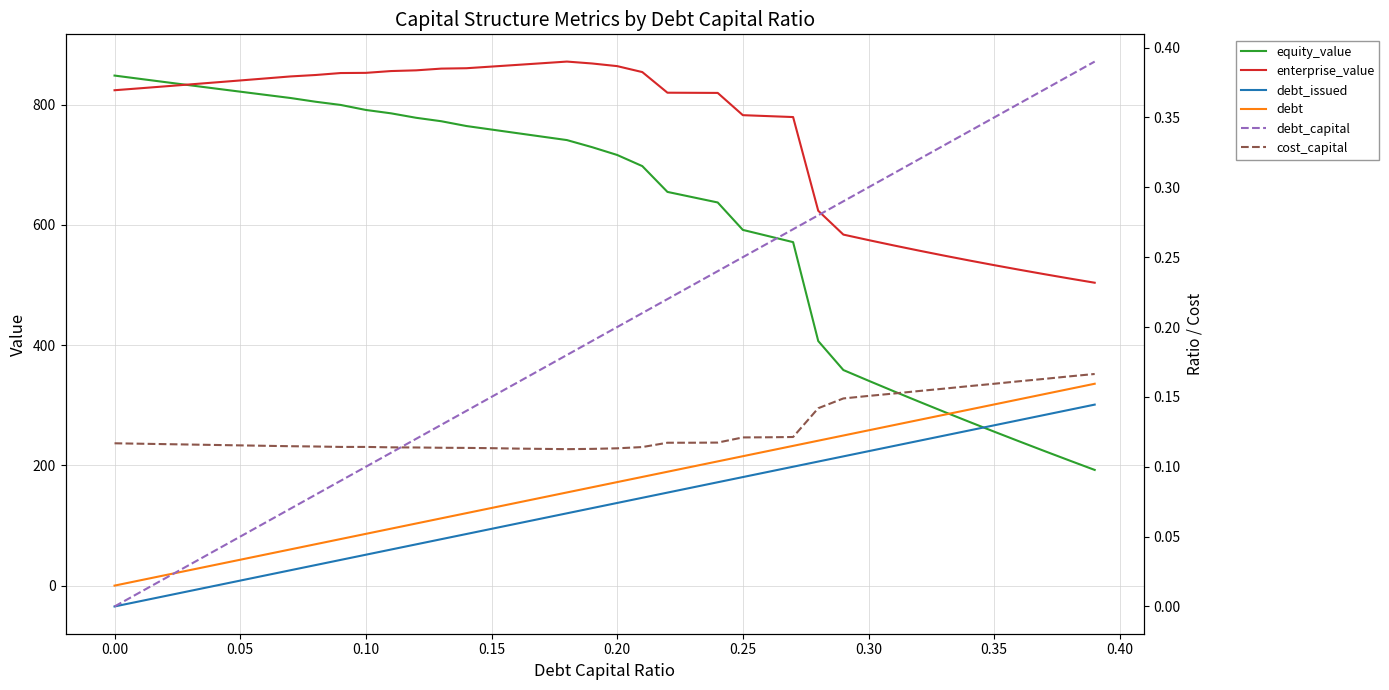

How many lines are shown in the chart?

6